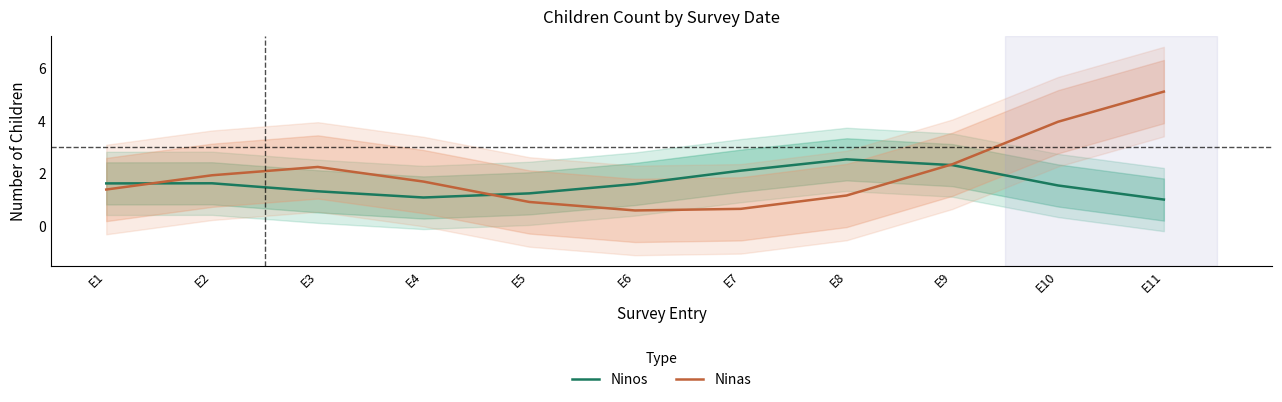

Which series changed the most between E6 and E9?

Ninas